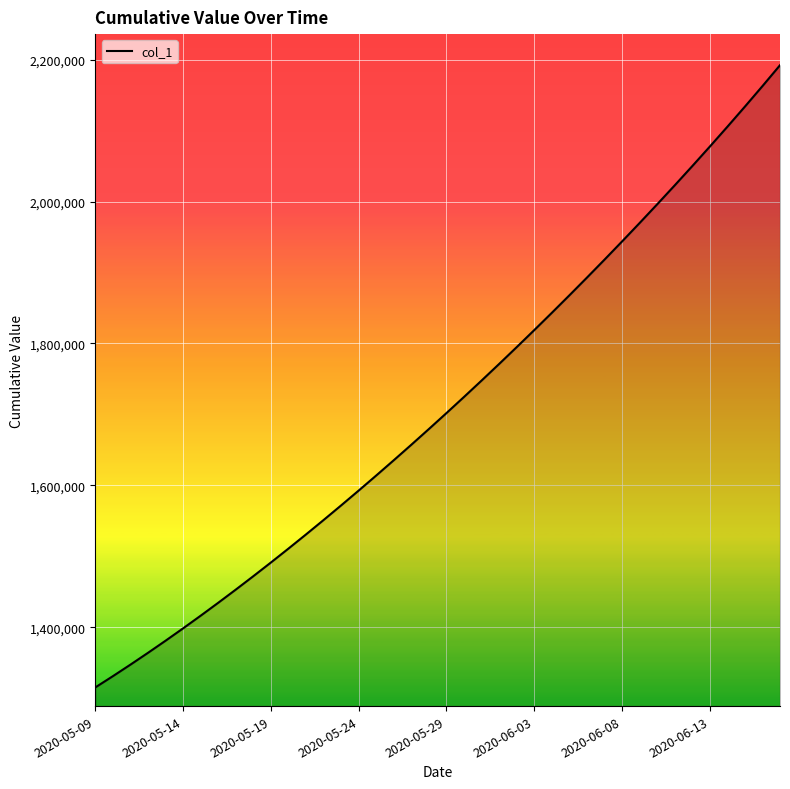

What is the difference between the maximum and minimum values?

877245.5